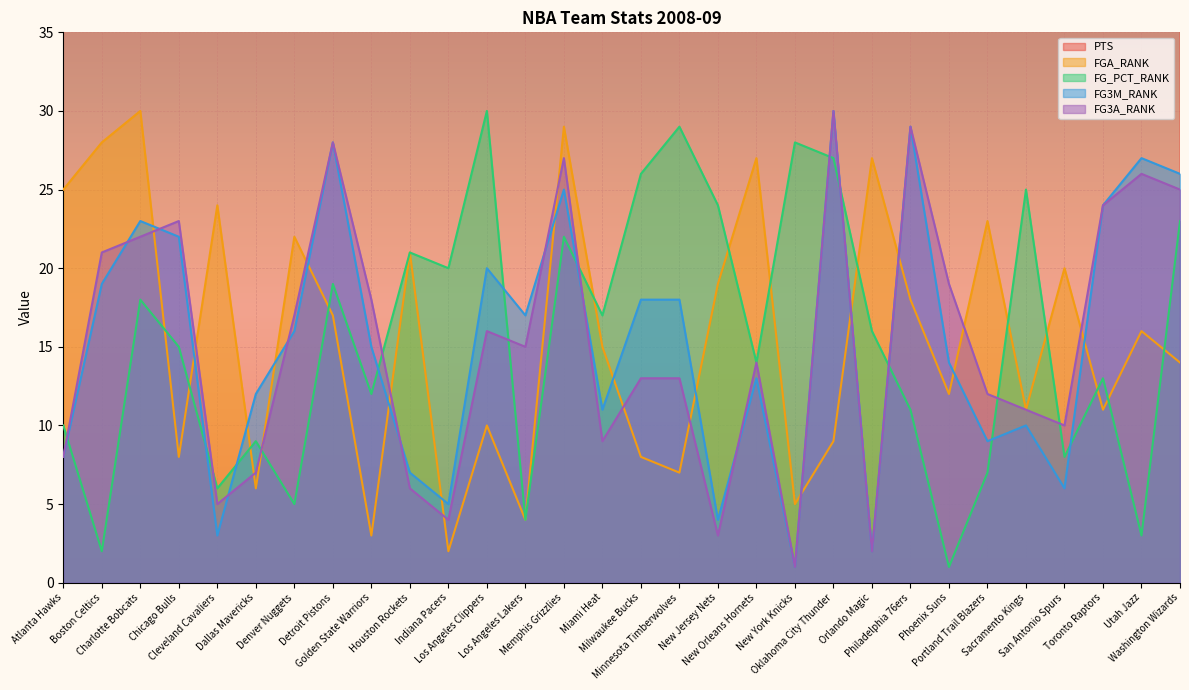

True or false: PTS has a value of 132.1 at Milwaukee Bucks.

False